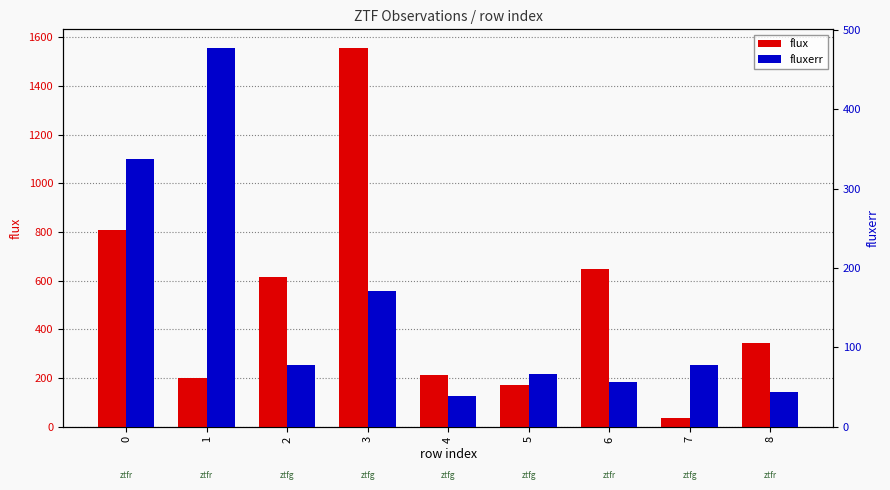

What is the spread (max minus min) of values at 4?

174.3